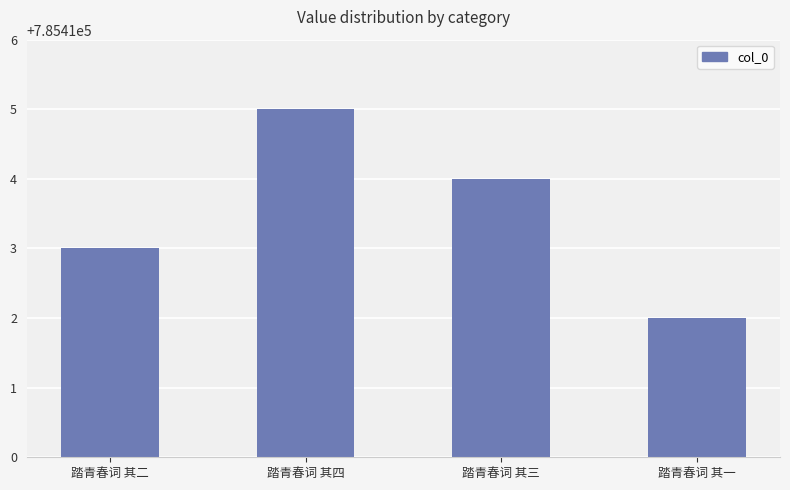

Reading left to right, list all the values displayed in this chart.

785413	785415	785414	785412